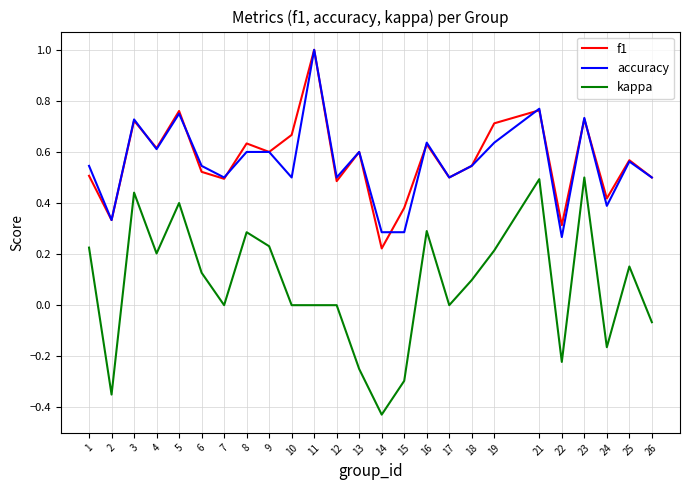

Is it true that accuracy equals 0.6 at 9?

True